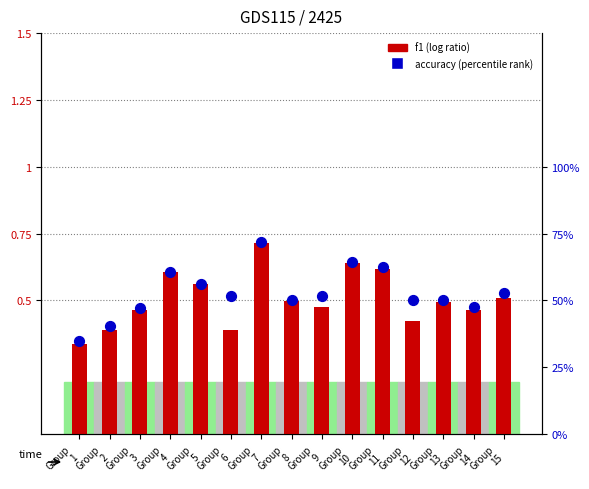

At which category is the sum across all series the highest?

Group
7